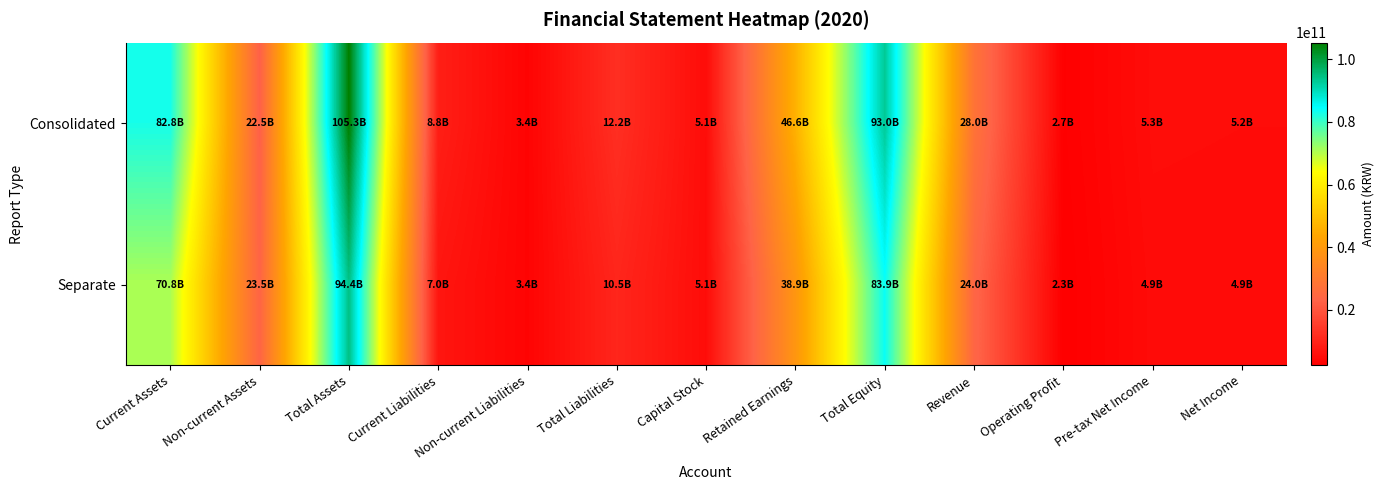

Count the number of data series in this chart.

2